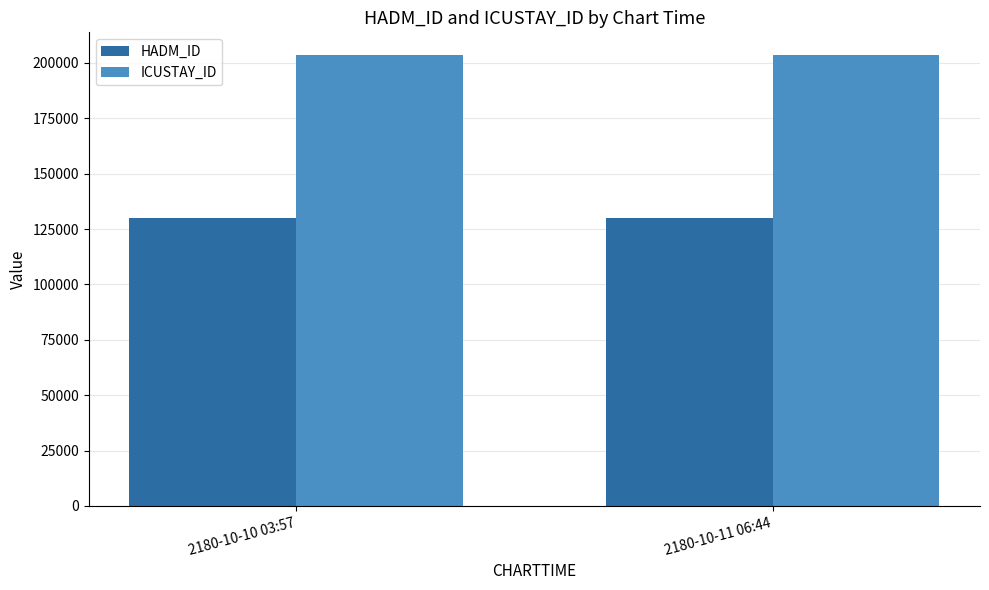

At 2180-10-11 06:44, list the series in order from smallest to largest.

HADM_ID, ICUSTAY_ID